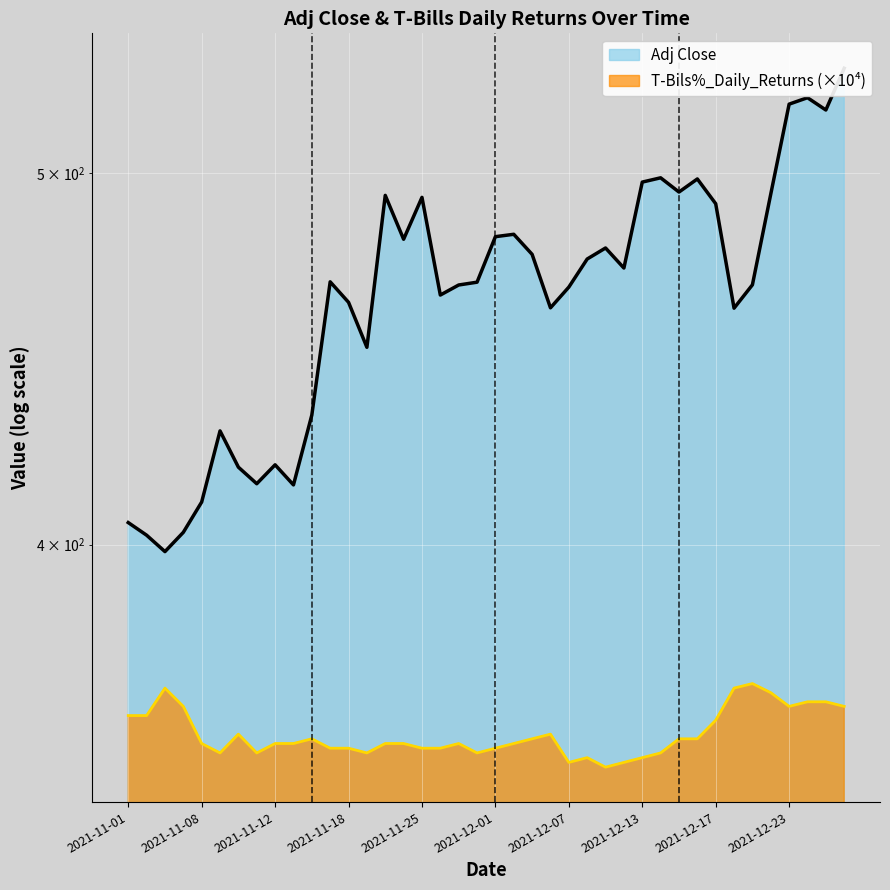

What value does the T-Bils%_Daily_Returns series have at 2021-12-13?

352.0